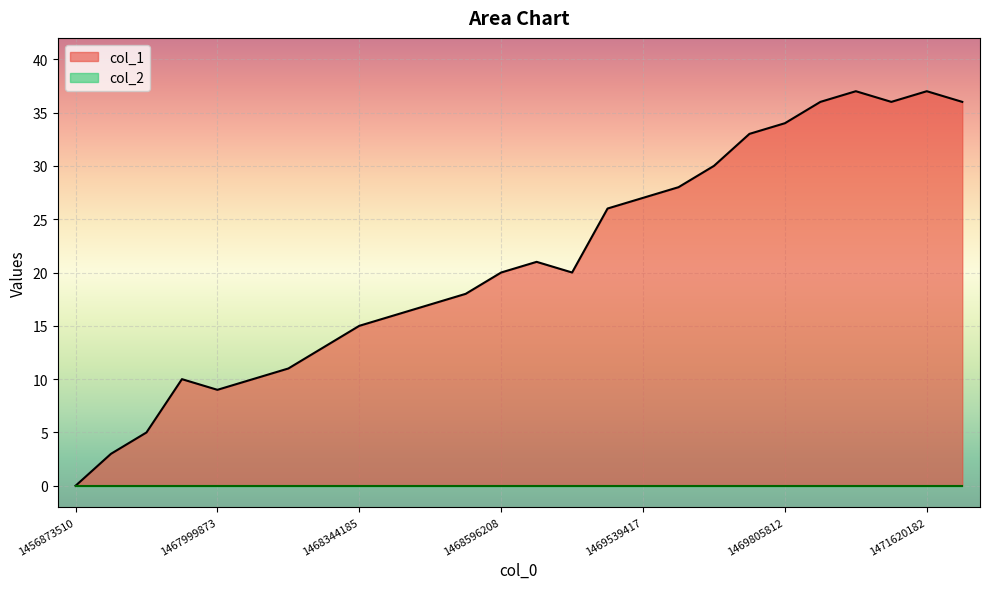

How many lines are shown in the chart?

2